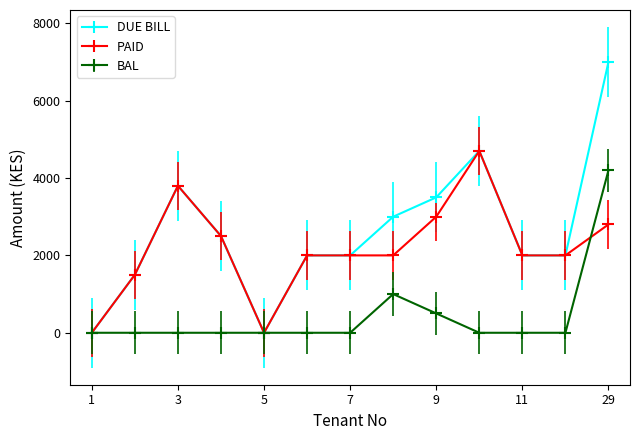

What is the maximum value shown in the chart?

7000